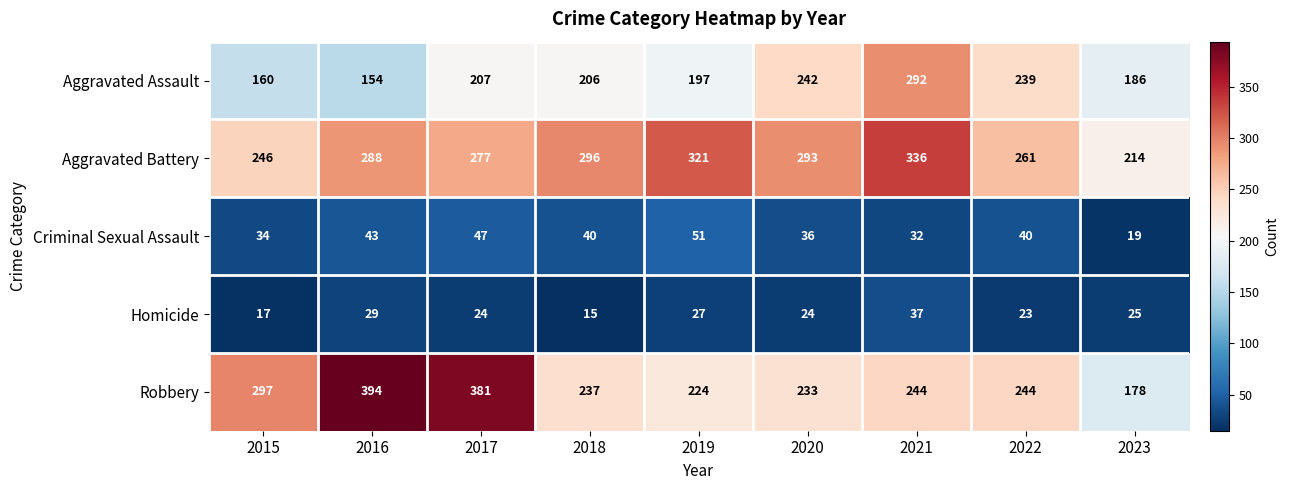

At which label does Aggravated Assault reach its minimum?

2016